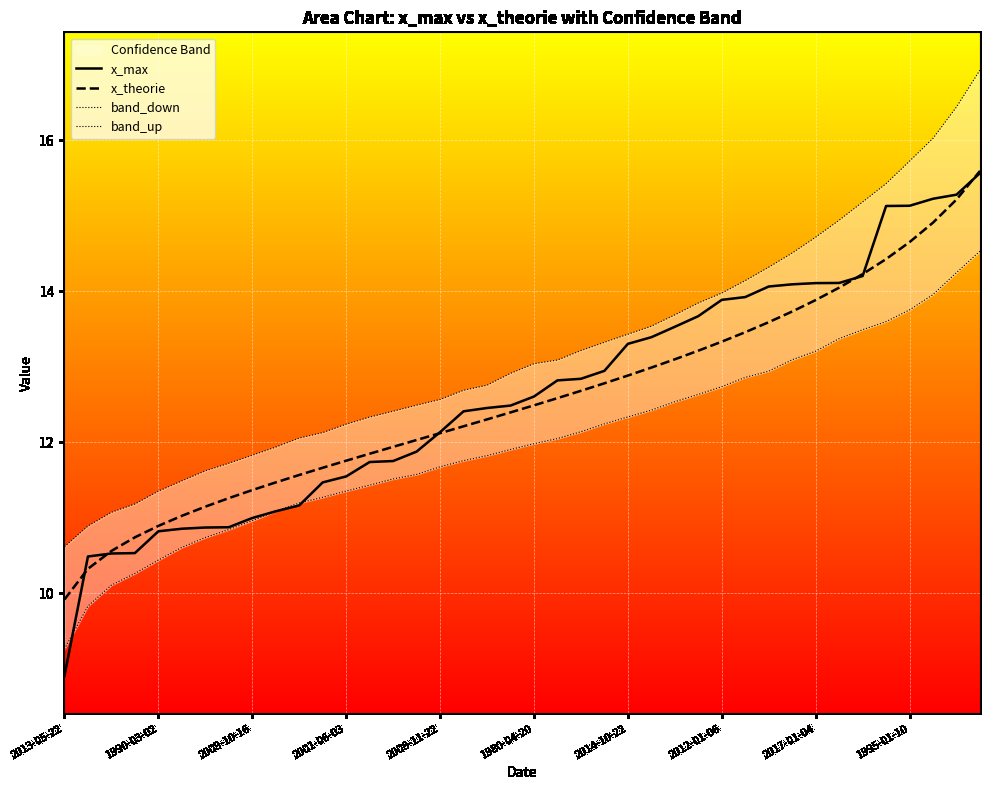

Count the number of categories in the chart.

40